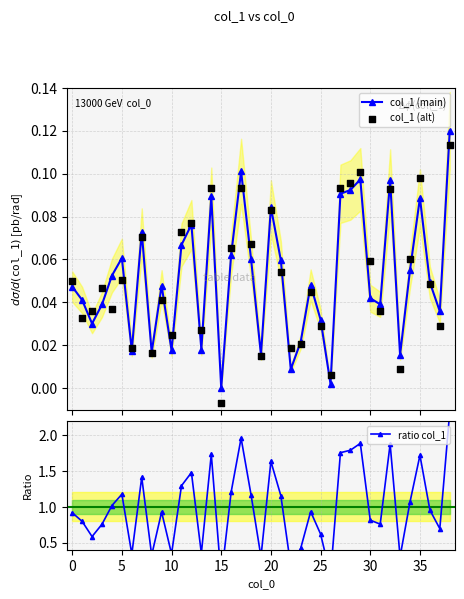

Which series has the largest Y range (max minus min)?

ratio col_1